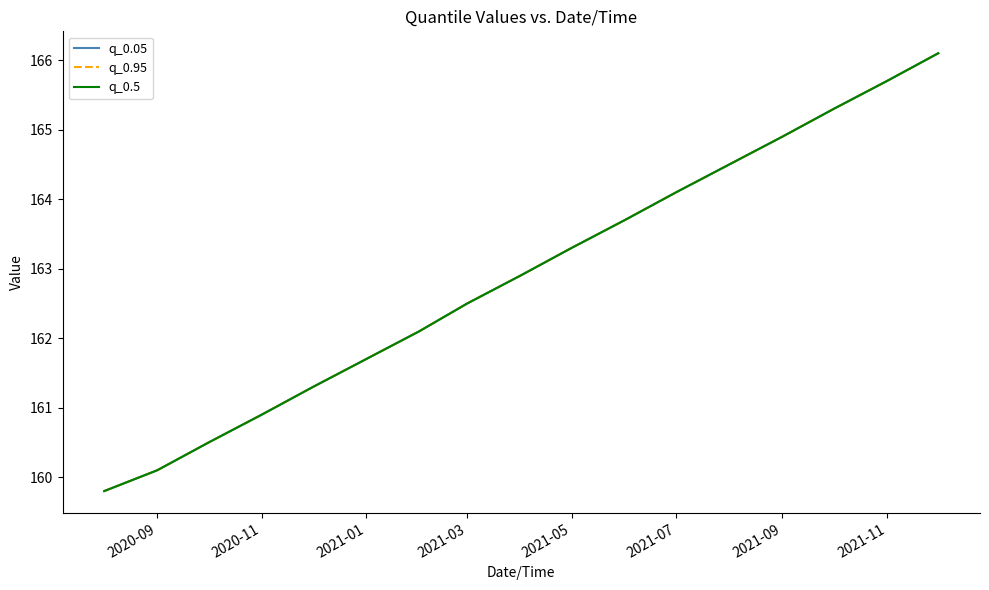

What is the average value of the q_0.05 series?

162.9